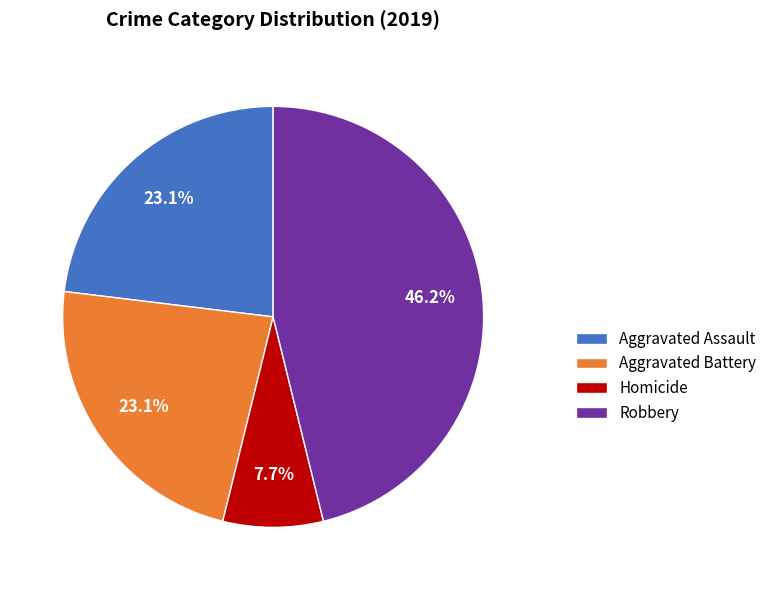

Which slice is the largest?

Robbery